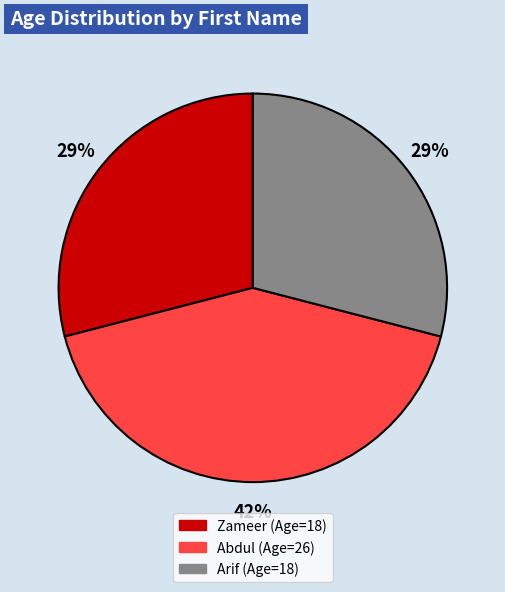

Which category has the biggest portion of the pie?

Abdul